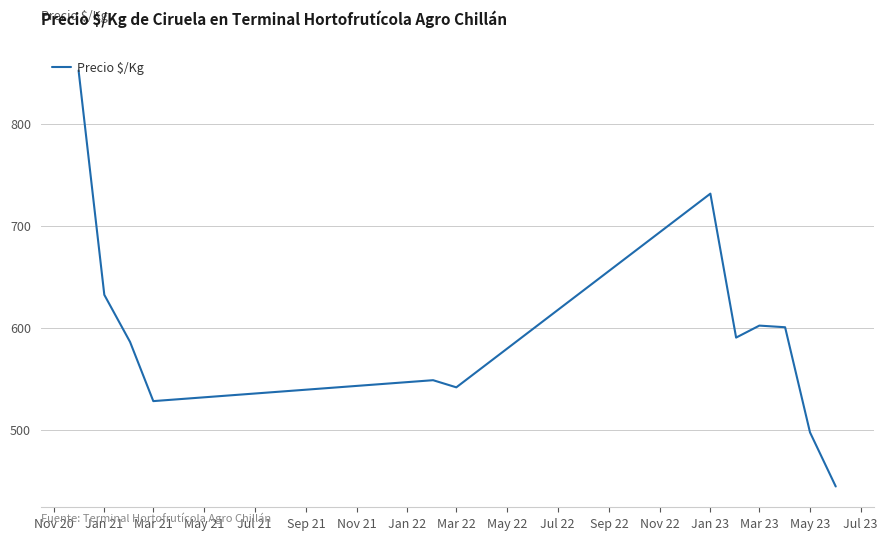

What is the difference between the maximum and minimum values?

407.7